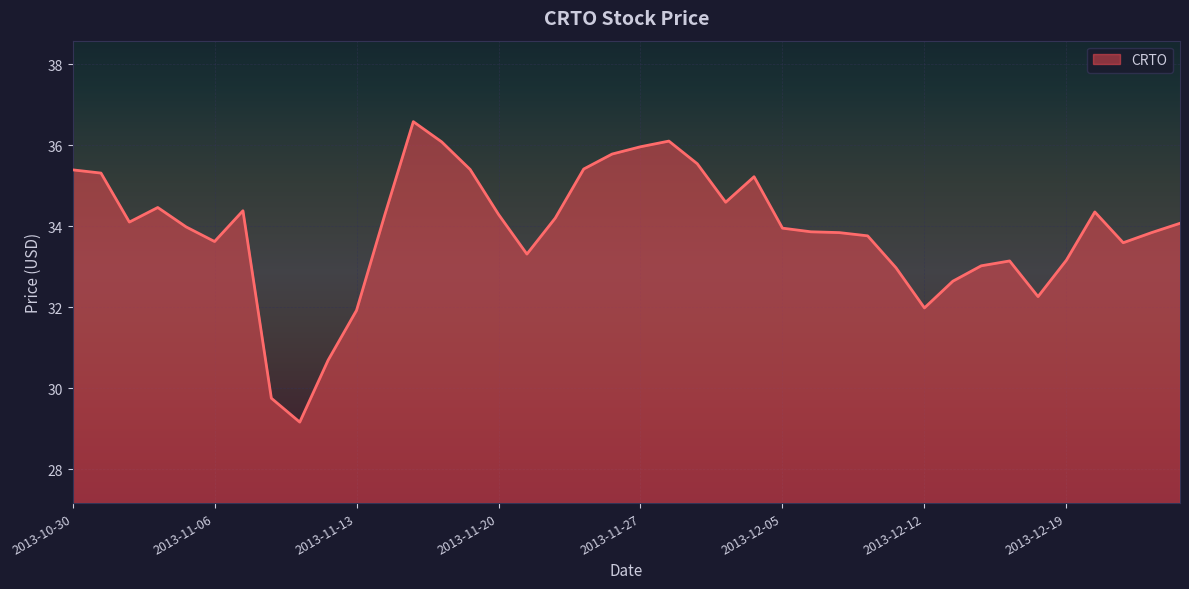

What is the difference between the maximum and minimum values?

7.4